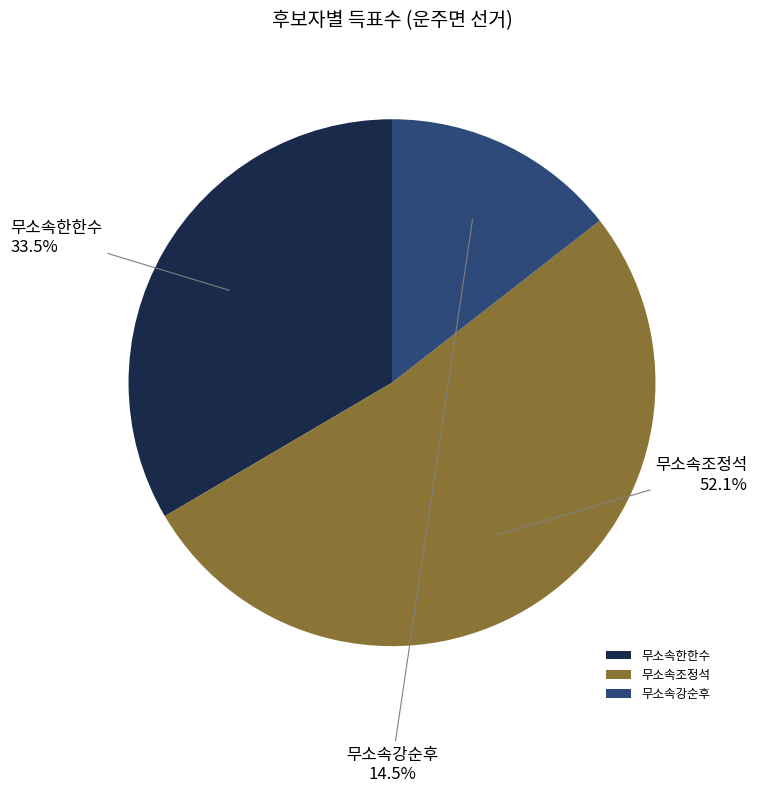

Do 무소속한한수 and 무소속강순후 together represent more than half of the pie?

No